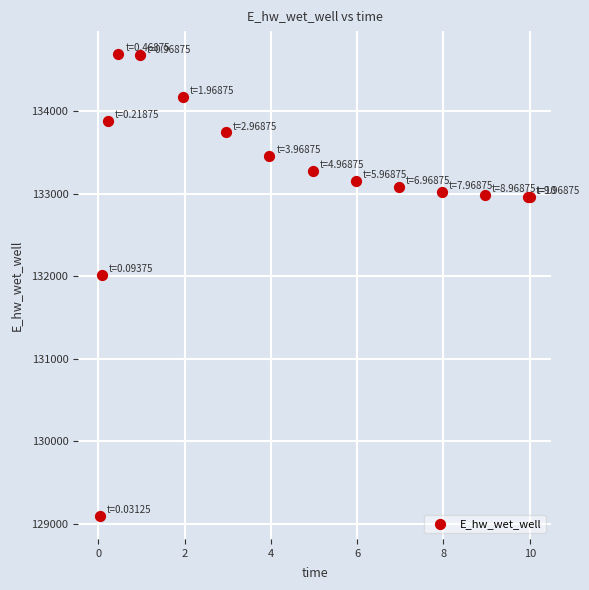

What Y value in the scatter plot is closest to 131891?

132013.2